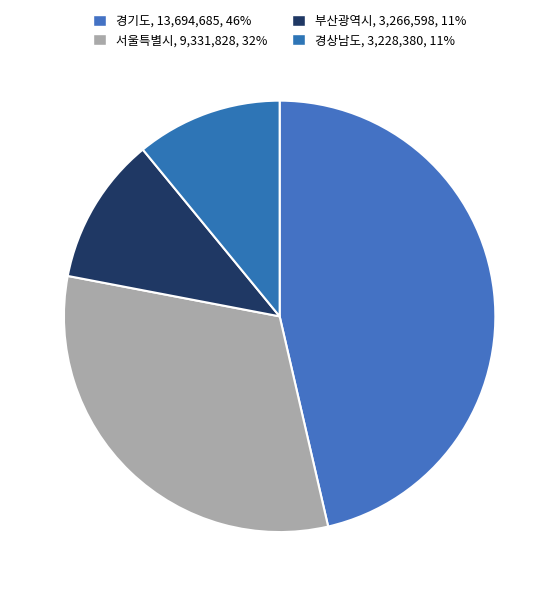

Is the sum of 부산광역시 and 서울특별시 greater than half?

No